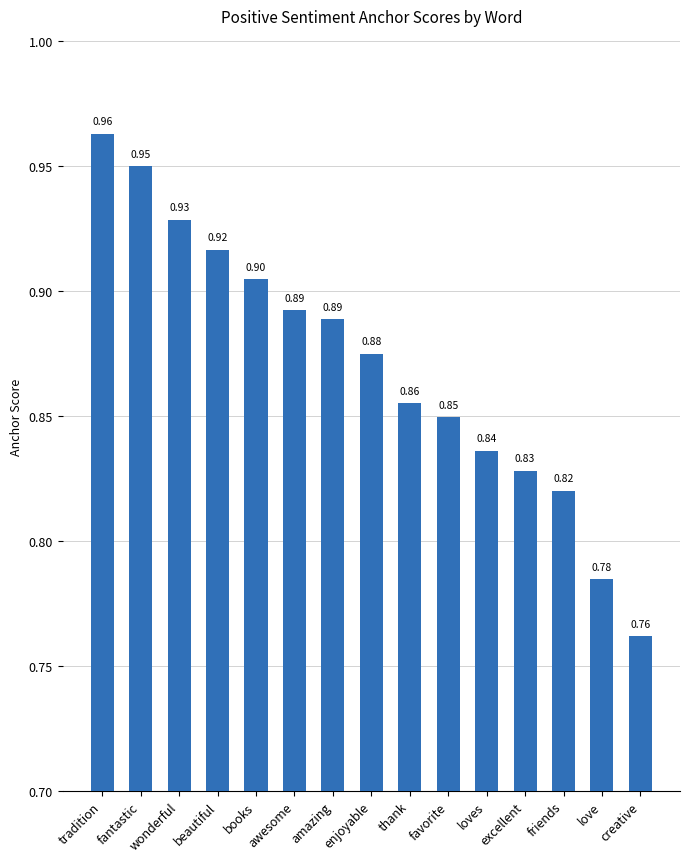

Which label corresponds to the smallest value in the chart?

creative